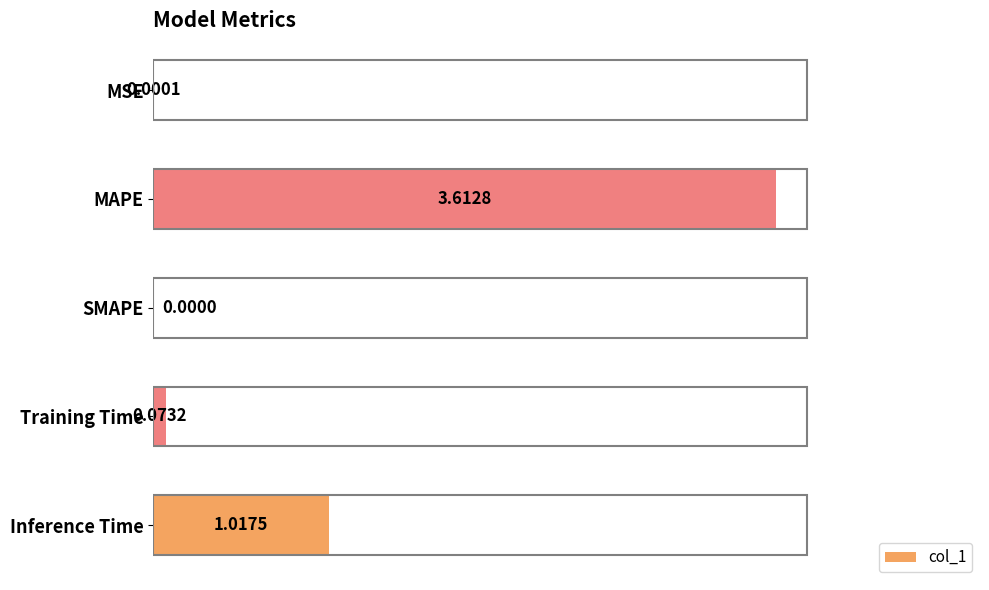

What is the change in value from MSE to Training Time?

+0.1